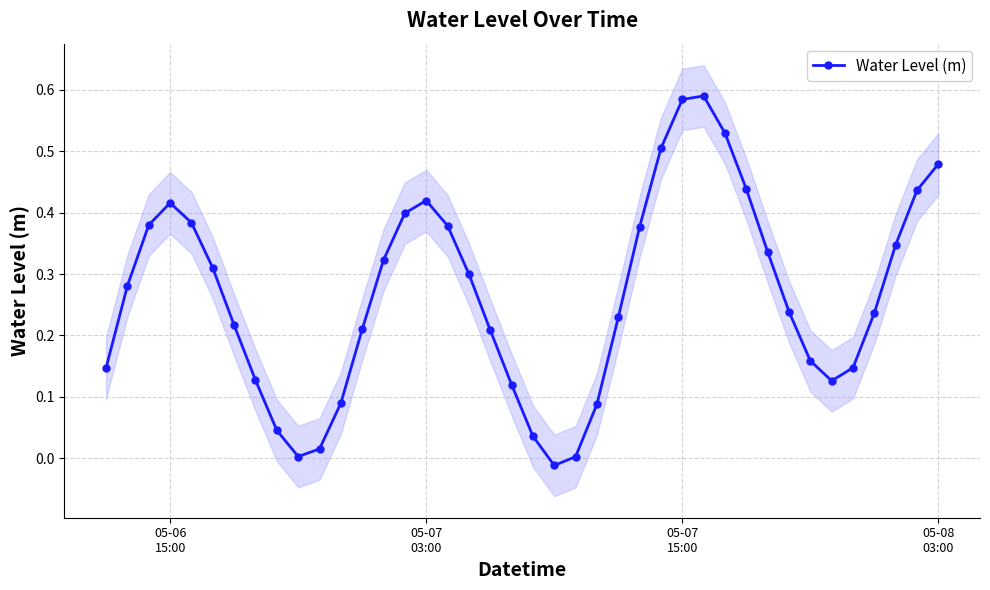

How many points are lower than both their immediate neighbors (excluding endpoints)?

3